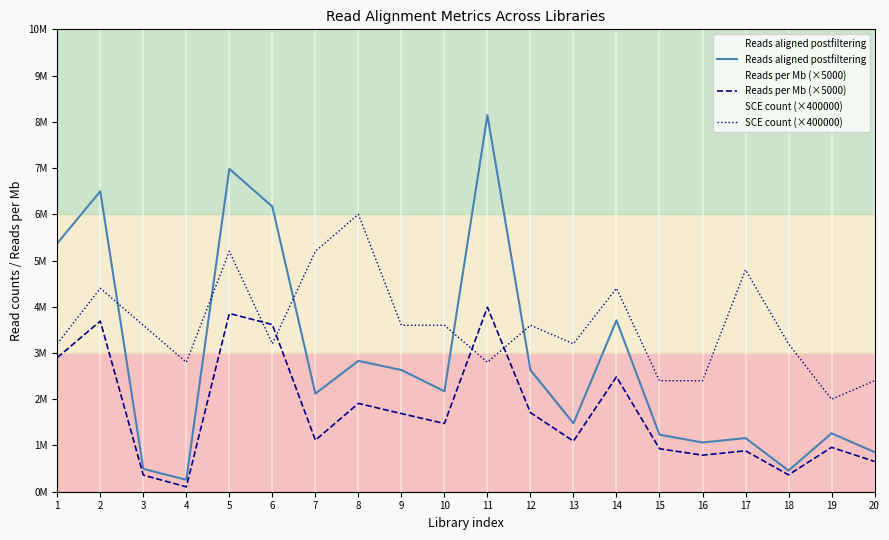

What are all the series names shown in the legend?

Reads aligned postfiltering, Reads per Mb (×5000), SCE count (×400000)